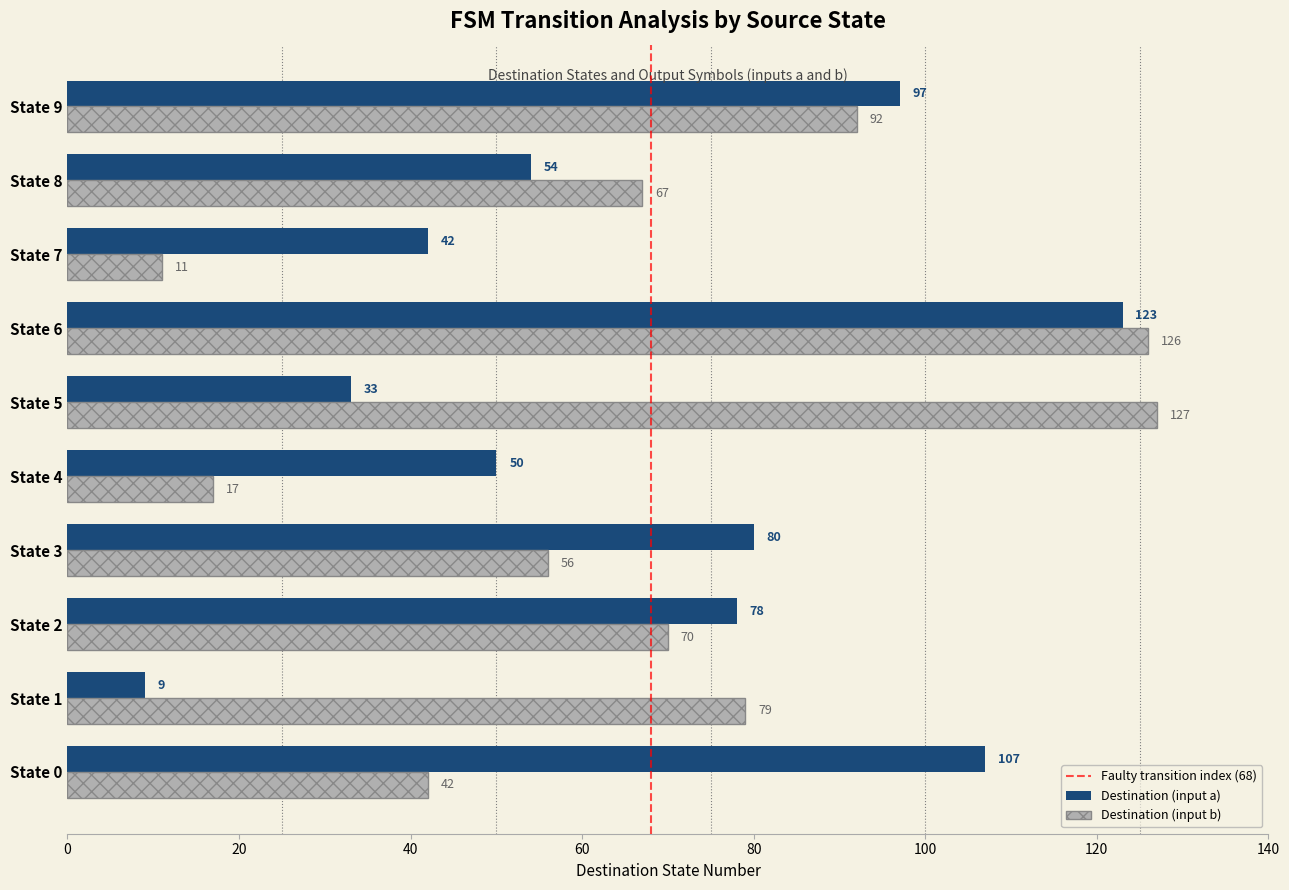

At which category is the sum across all series the highest?

State 6